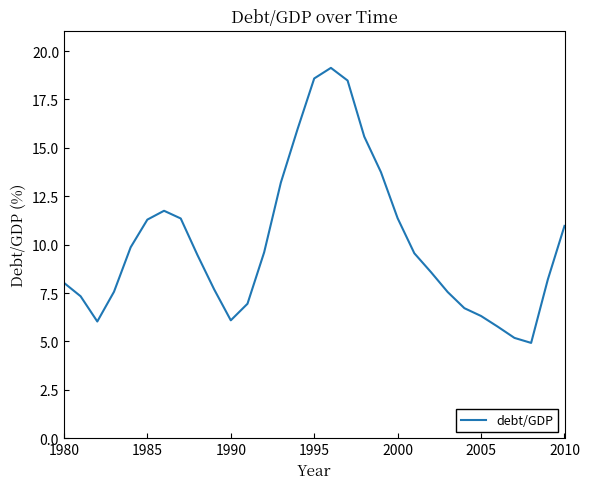

What is the minimum value shown in the chart?

4.9